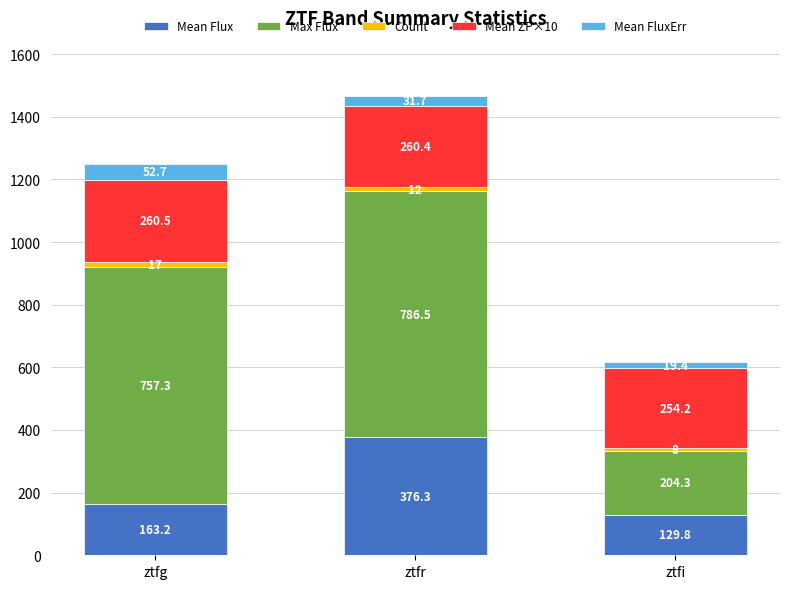

At which label does Mean Flux reach its peak?

ztfr